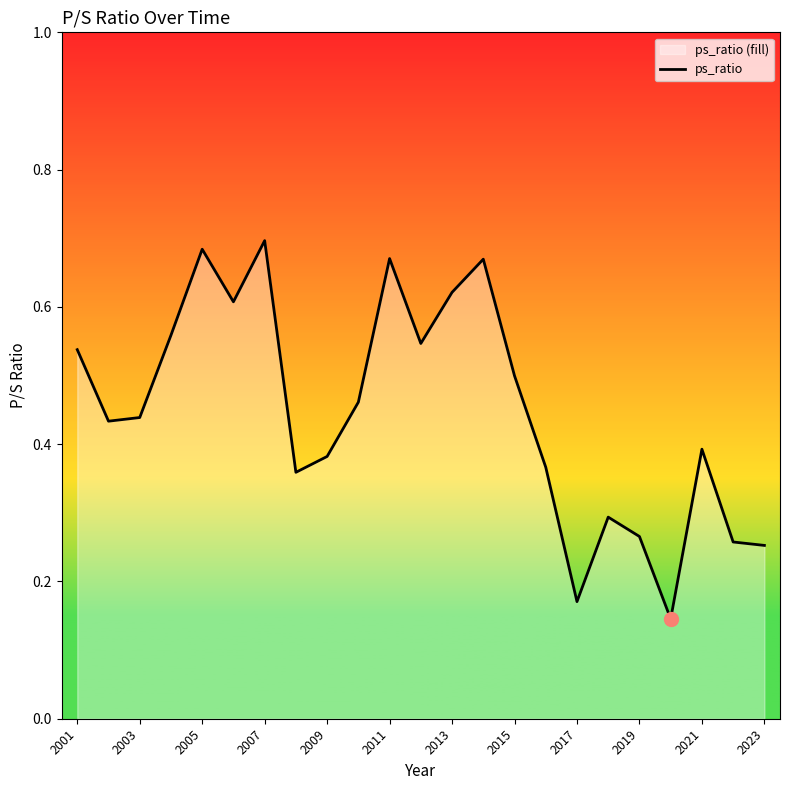

The chart shows a value of 0.7 at 2015. True or false?

False